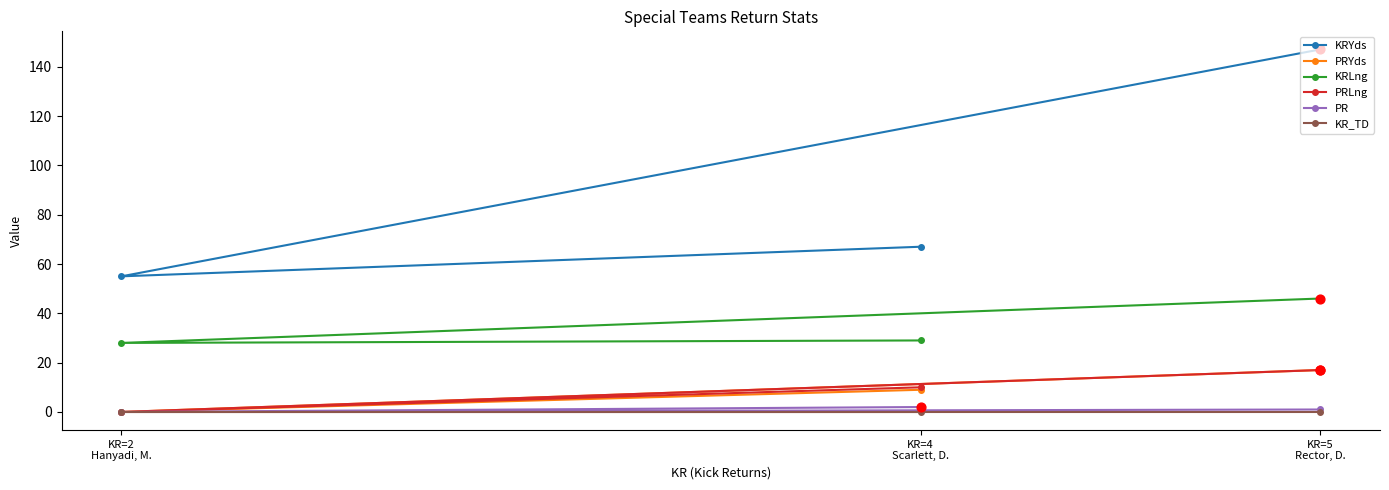

At which category is the sum across all series the highest?

KR=5
Rector, D.